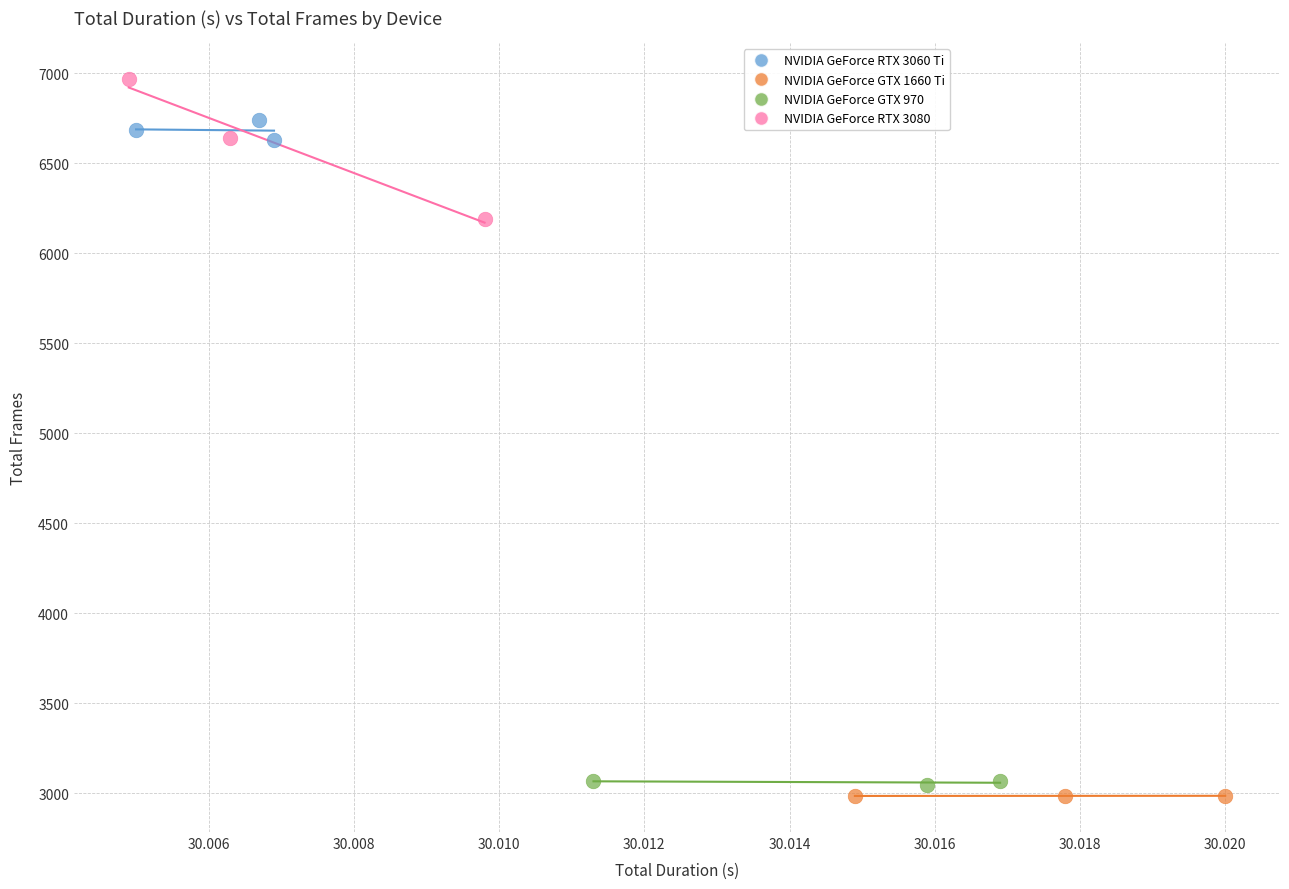

Which series contains the highest Y value?

NVIDIA GeForce RTX 3080